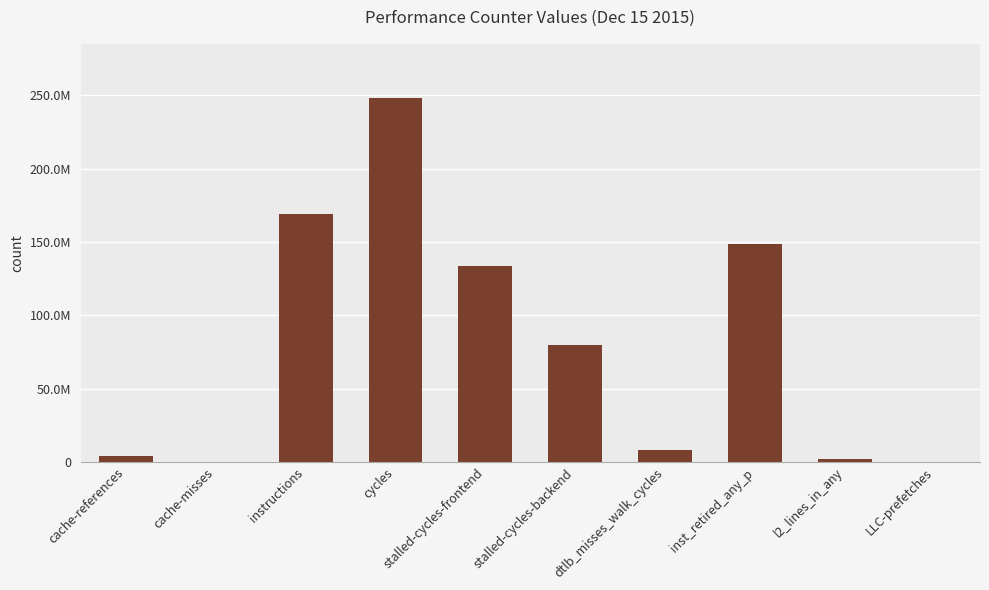

Which label corresponds to the smallest value in the chart?

LLC-prefetches